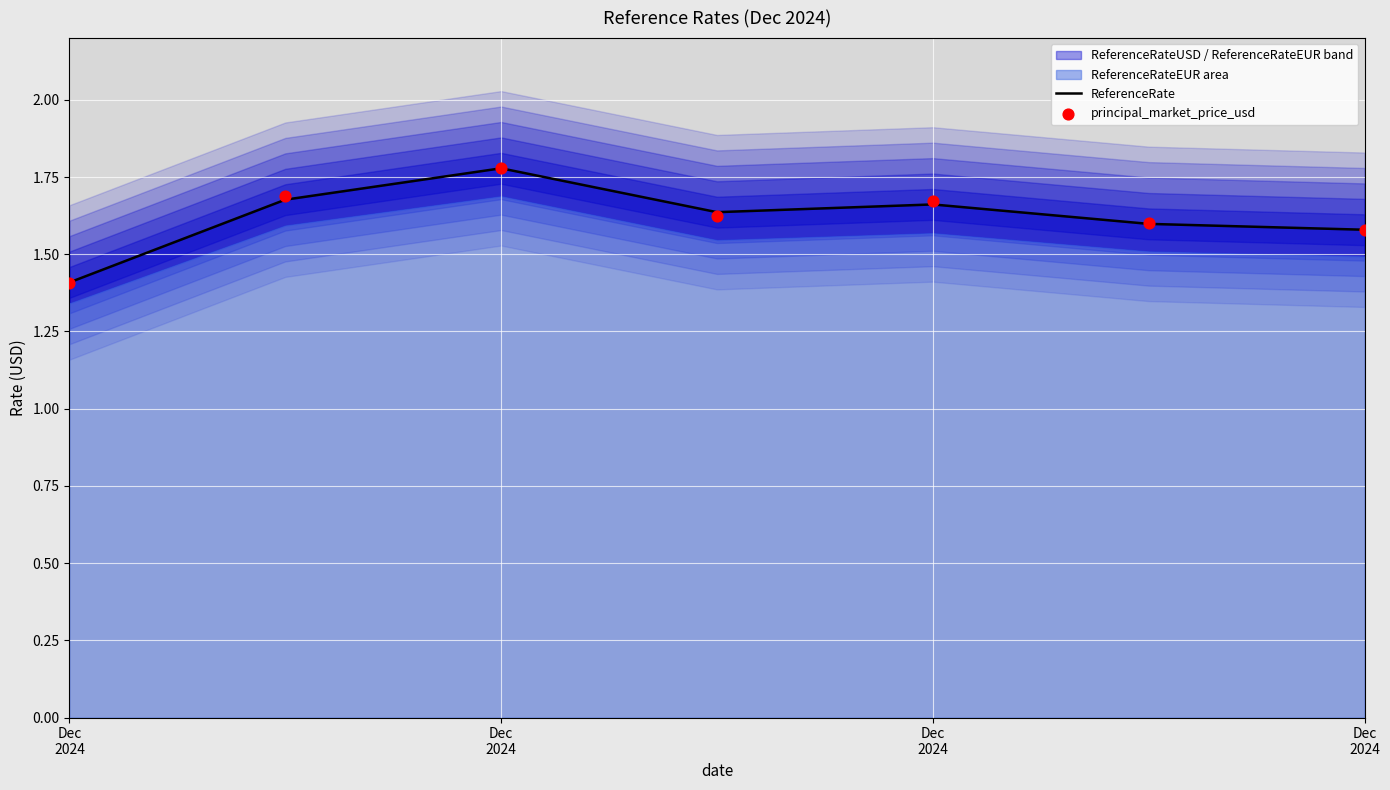

Which series reaches the maximum Y coordinate?

ReferenceRate